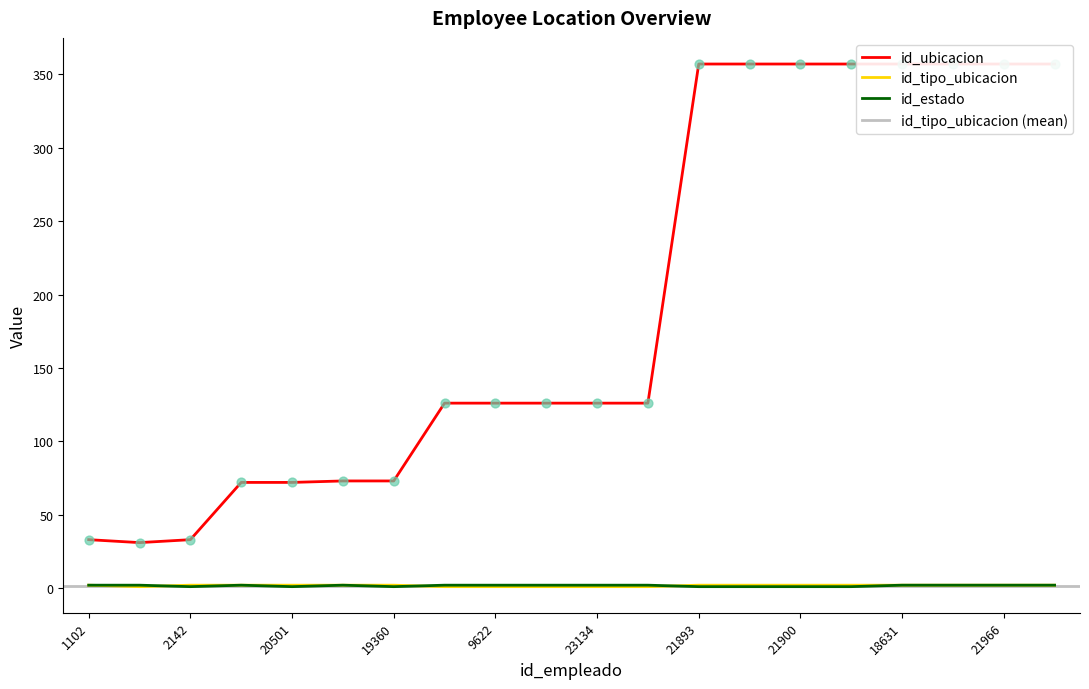

Which series reaches the minimum Y coordinate?

id_tipo_ubicacion